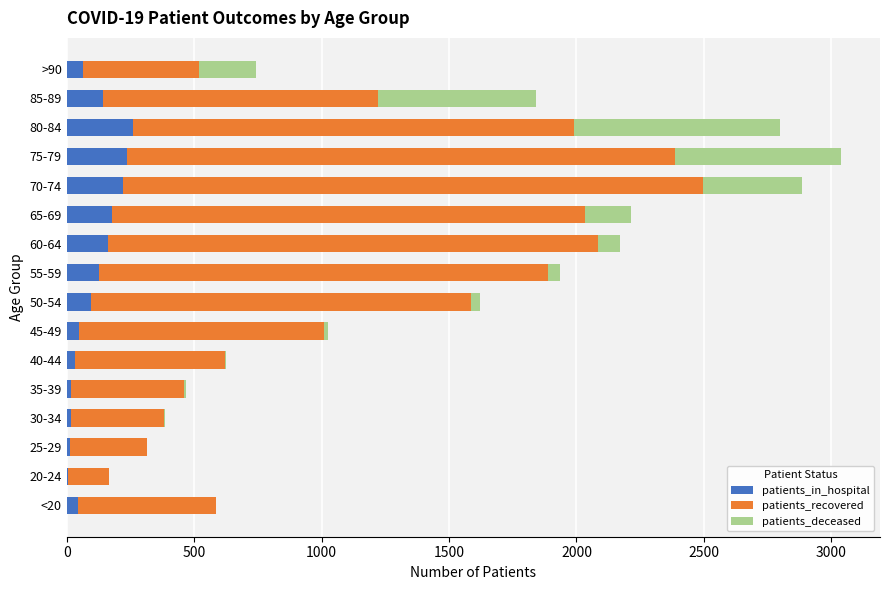

What is the highest value of the patients_in_hospital series?

259